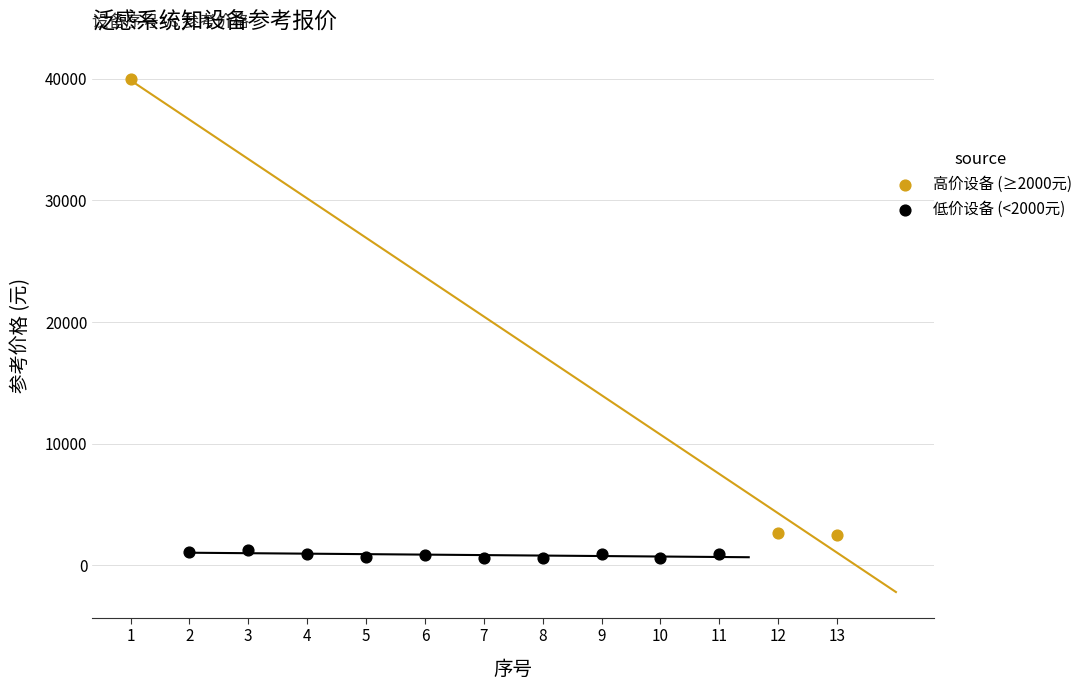

Which series has the largest Y range (max minus min)?

高价设备 (≥2000元)